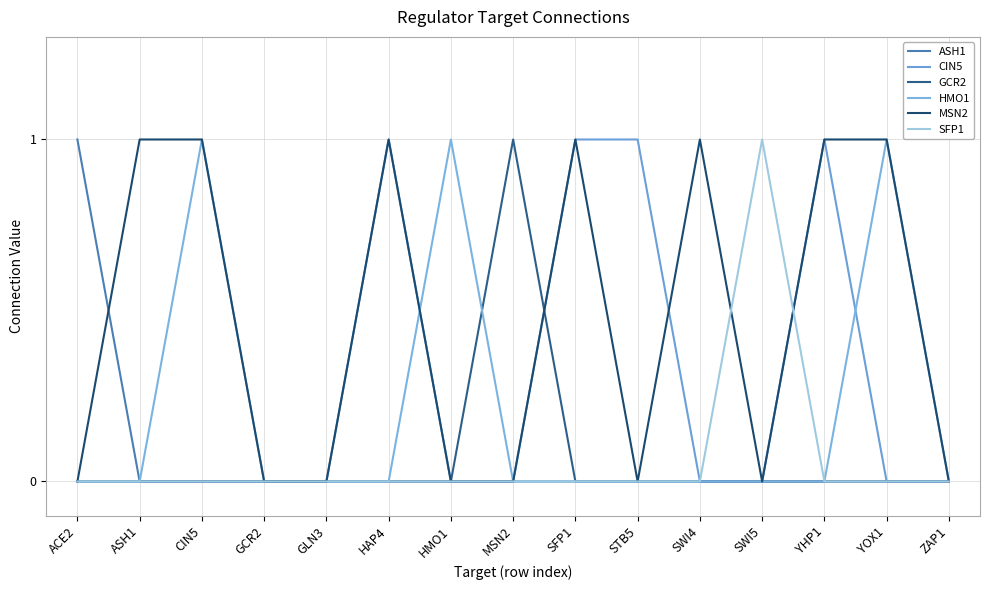

True or false: GCR2 has a value of 0 at ASH1.

True